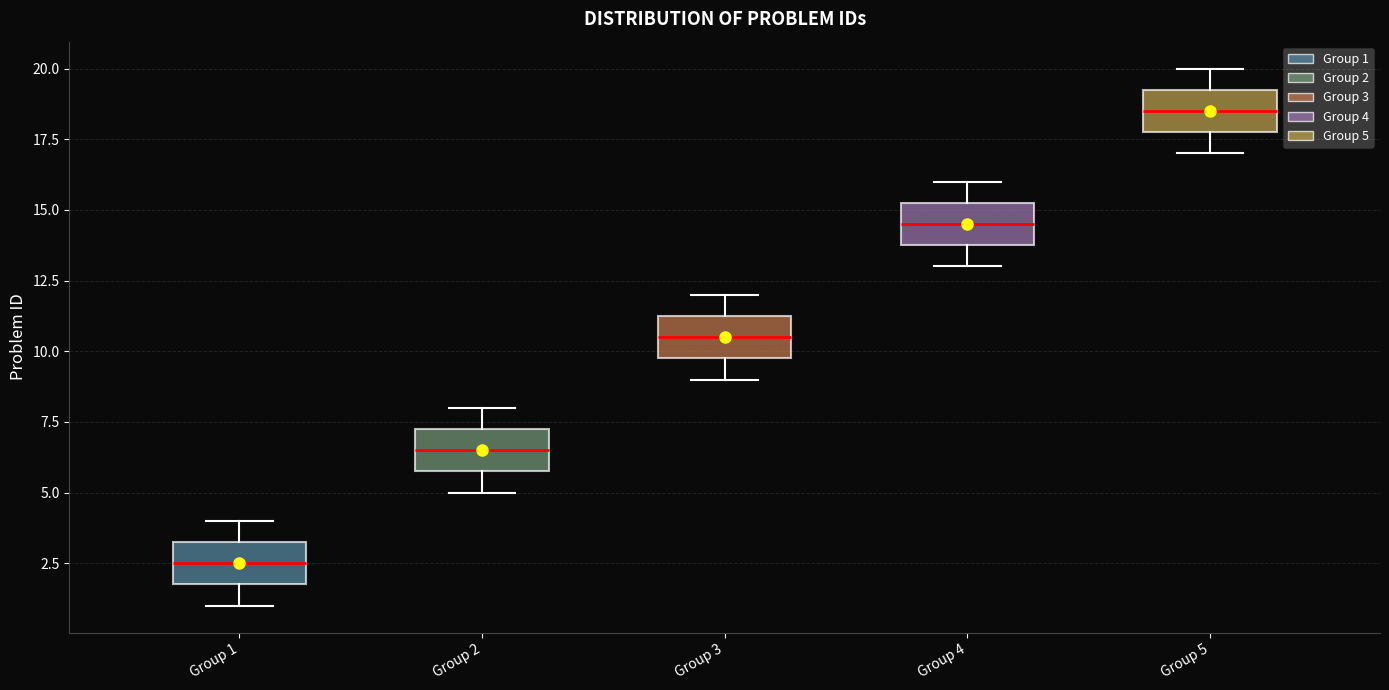

Which box has the lowest median line?

Group 1